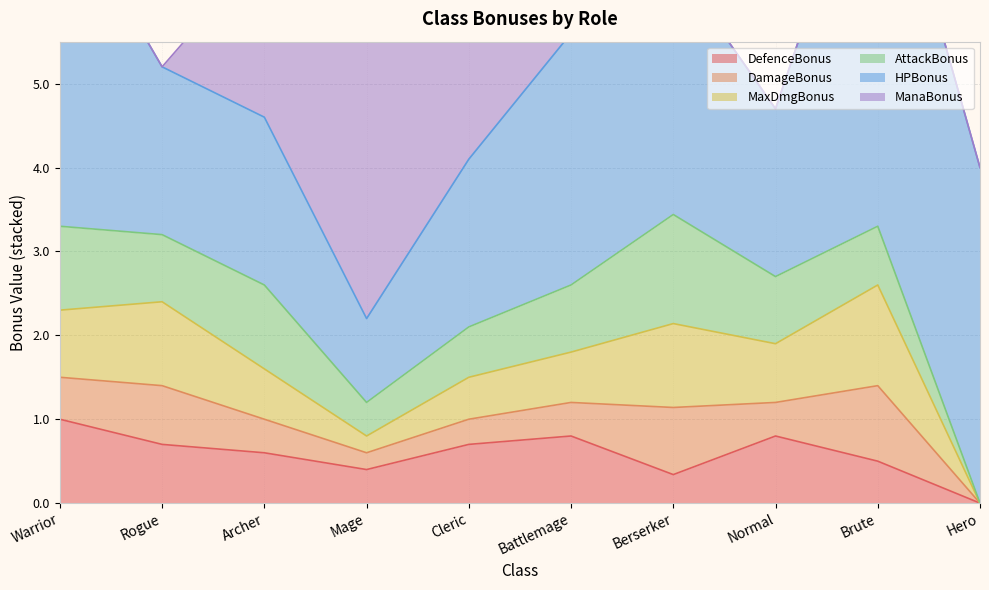

Which series has the largest total across all categories?

HPBonus